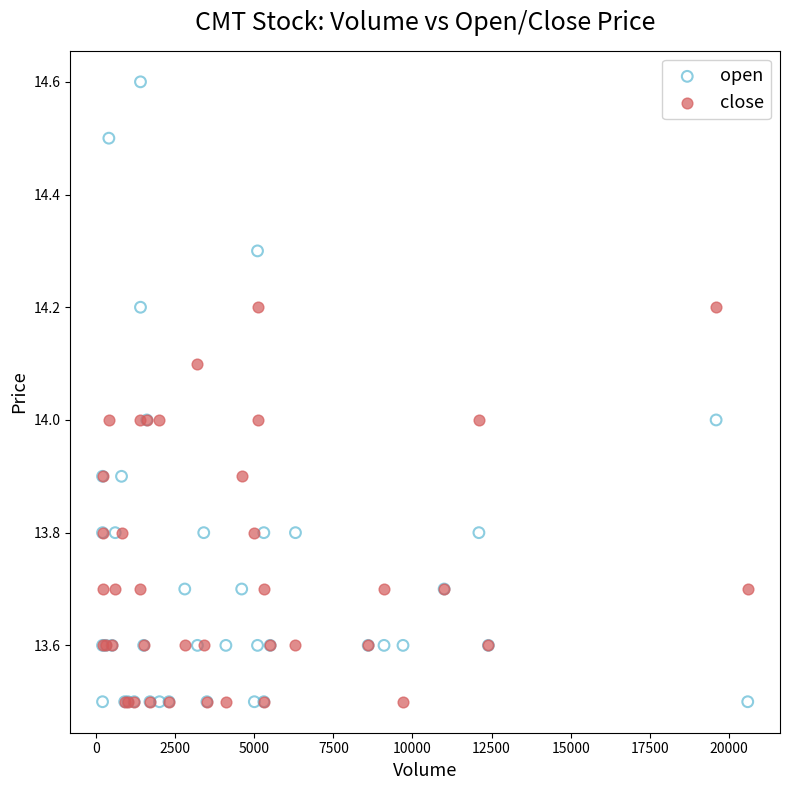

Which series reaches the maximum Y coordinate?

open